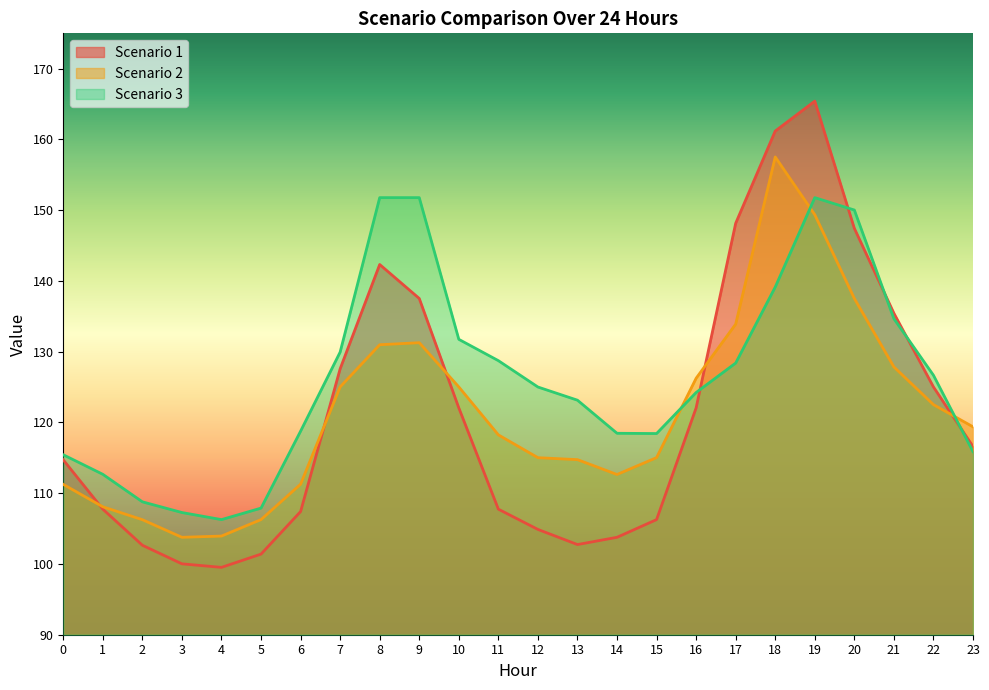

What value does the Scenario 3 series have at 23?

115.9